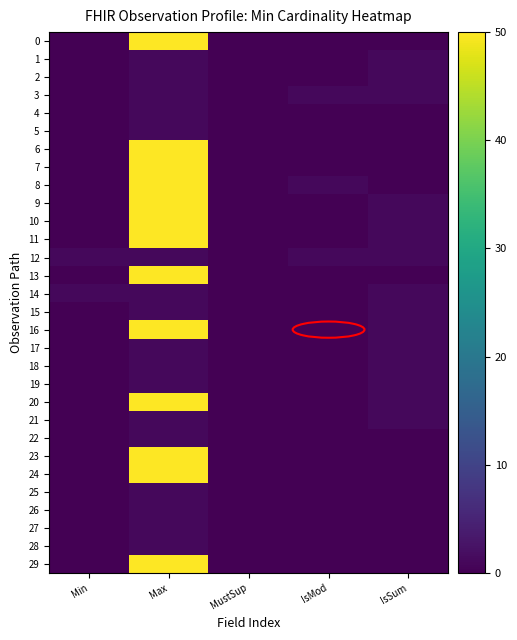

Between Min and IsMod, which is larger?

Min